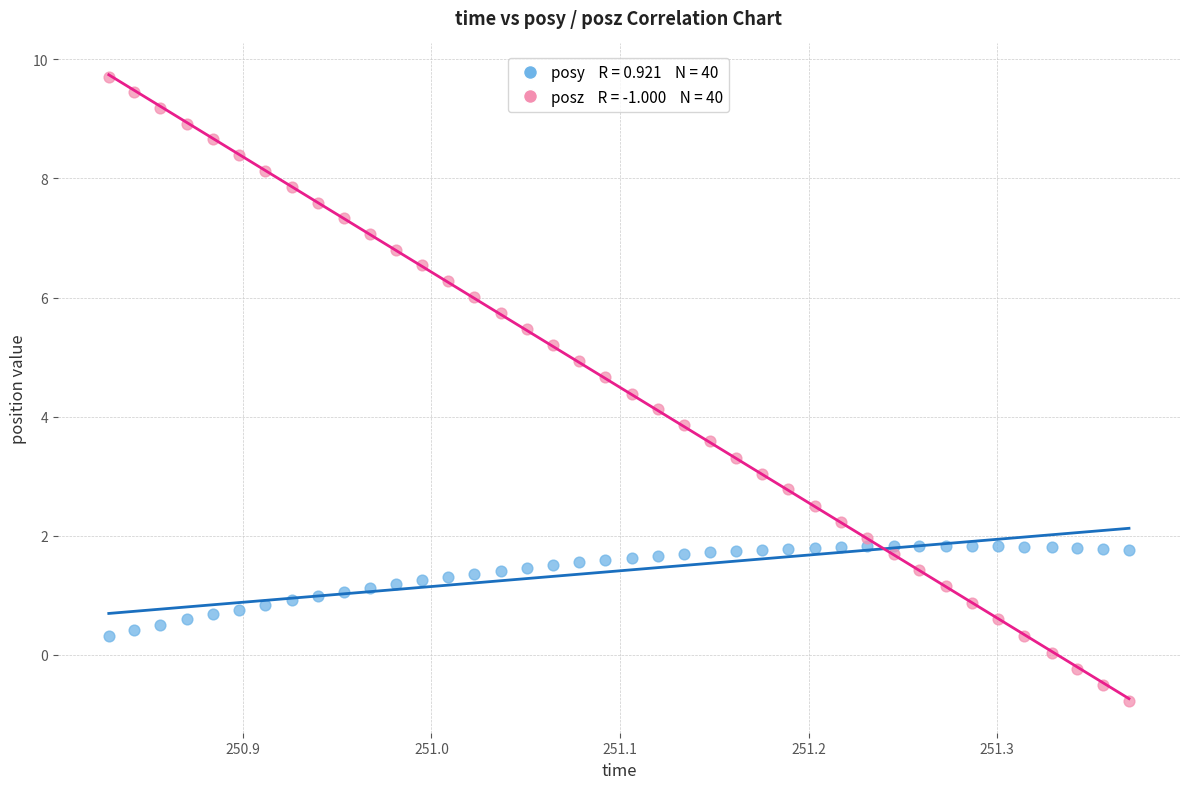

Across all data points, what is the range of X values (max minus min)?

0.5